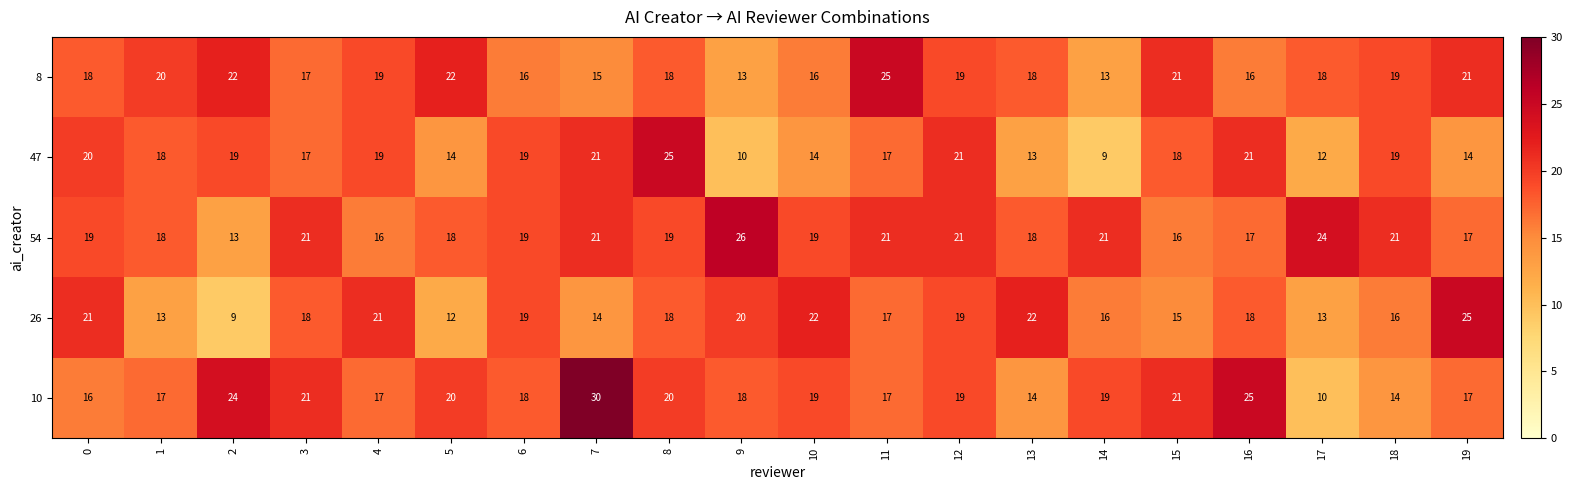

At which category is the sum across all series the highest?

7